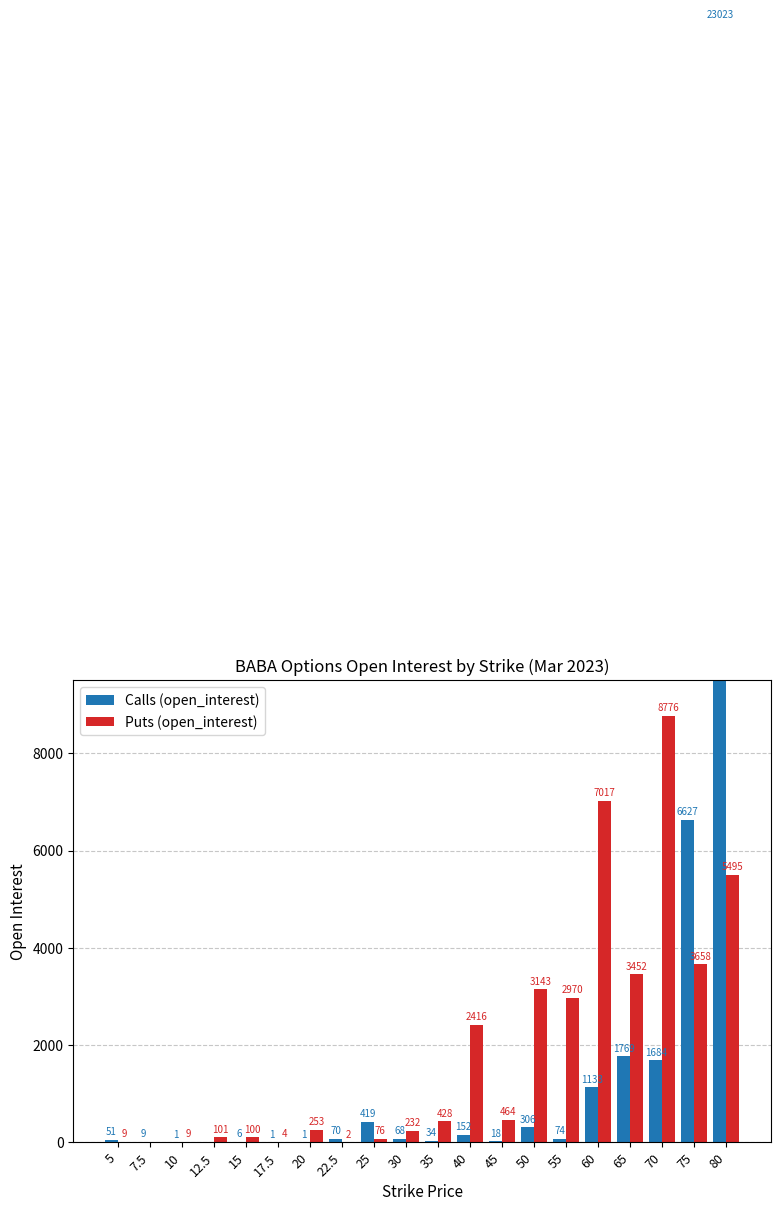

What is the average value of the Puts (open_interest) series?

1930